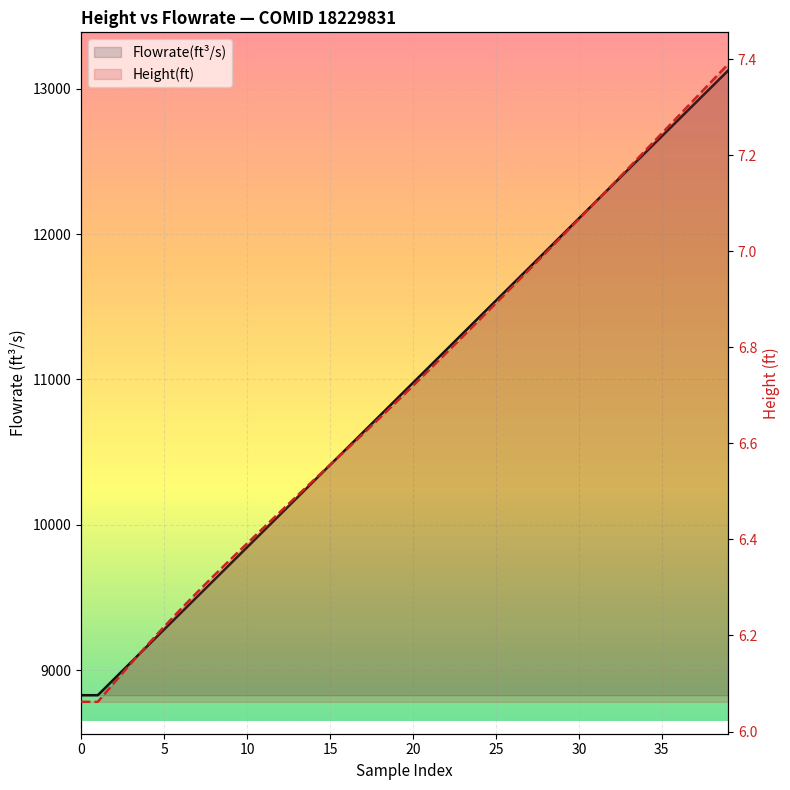

Reading left to right, transcribe all the data shown in this chart.

Flowrate(ft³/s): 8828.7	8828.7	8941.8	9054.8	9167.9	9280.9	9394.0	9507.0	9620.0	9733.1	9846.1	9959.2	10072.2	10185.3	10298.4	10411.4	10524.5	10637.5	10750.6	10863.6	10976.7	11089.7	11202.8	11315.9	11428.8	11542.0	11655.0	11768.1	11881.1	11994.2	12107.2	12220.3	12333.2	12446.2	12559.5	12672.6	12785.6	12898.7	13011.8	13124.8
Height(ft): 6.1	6.1	6.1	6.1	6.2	6.2	6.3	6.3	6.3	6.4	6.4	6.4	6.5	6.5	6.5	6.6	6.6	6.6	6.7	6.7	6.7	6.8	6.8	6.8	6.9	6.9	6.9	7.0	7.0	7.0	7.1	7.1	7.1	7.2	7.2	7.2	7.3	7.3	7.4	7.4